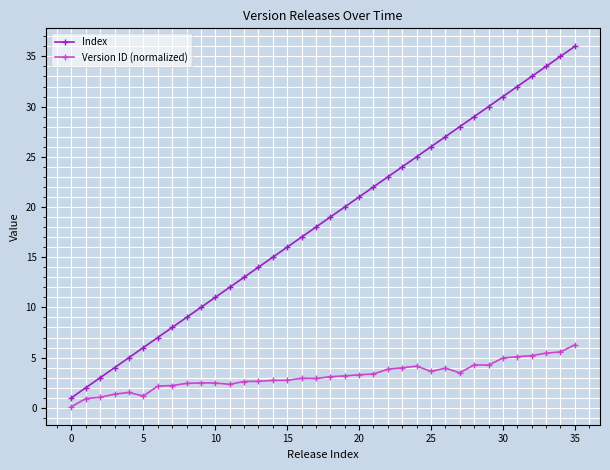

What is the difference between the maximum and minimum values in the Index series?

35.0